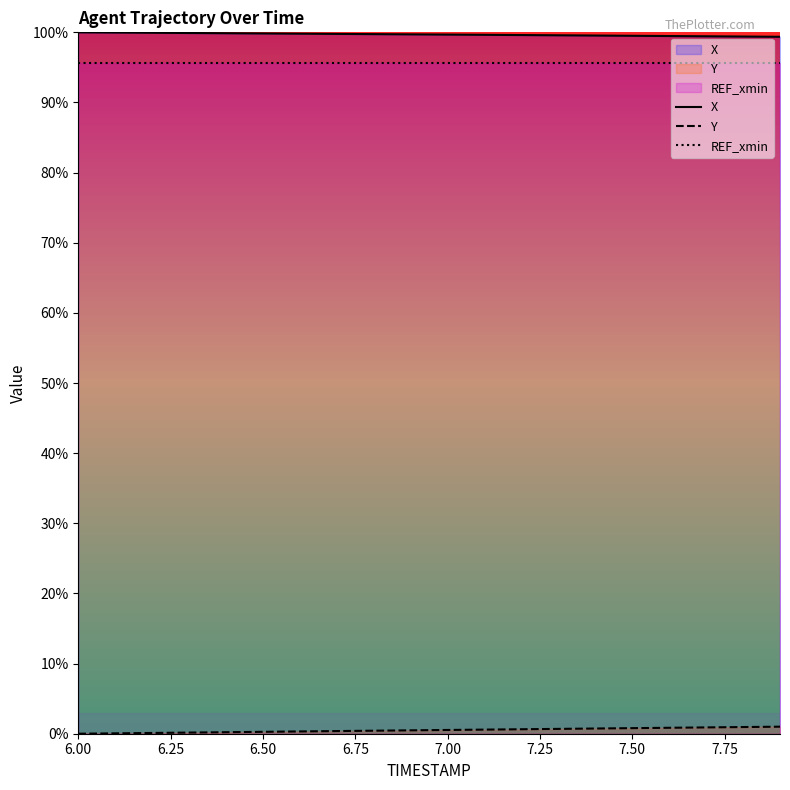

At which label is Y closest to 0?

6.00